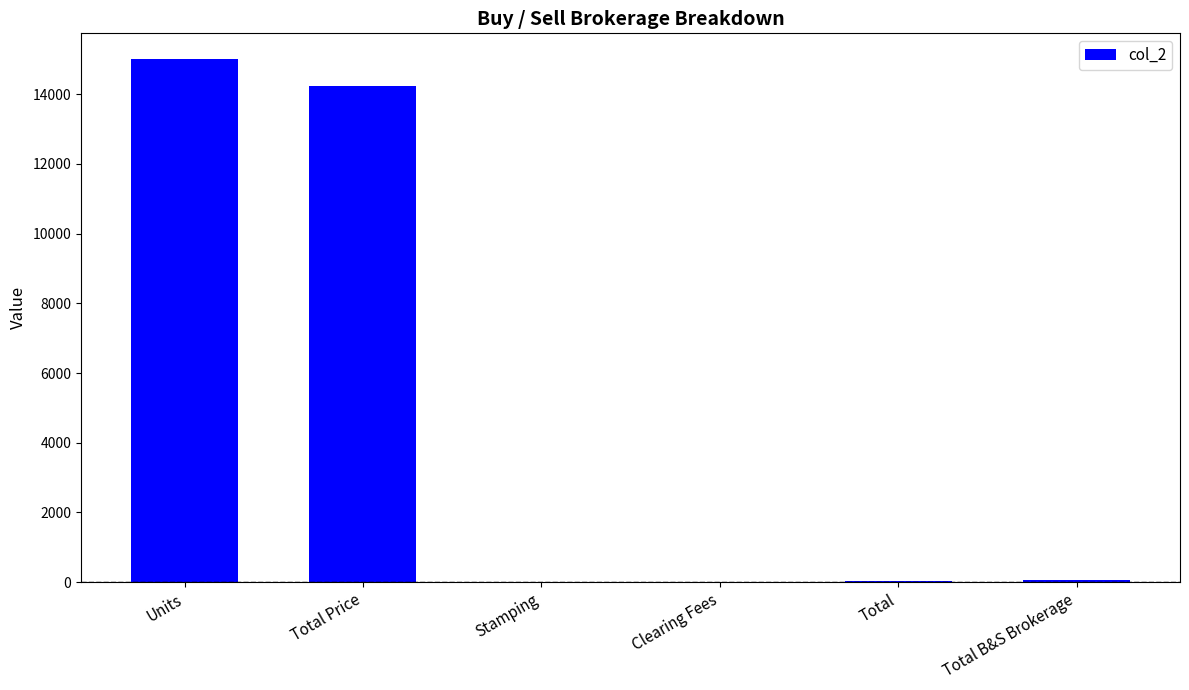

What is the sum of the values at Stamping and Clearing Fees?

19.3